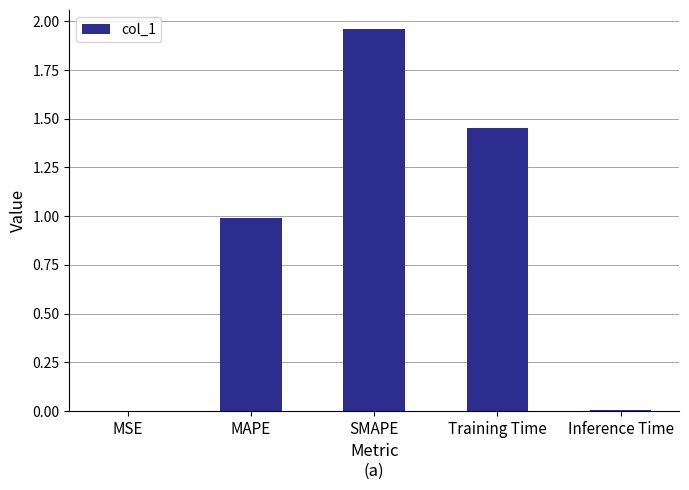

What value does the data have at MAPE?

1.0